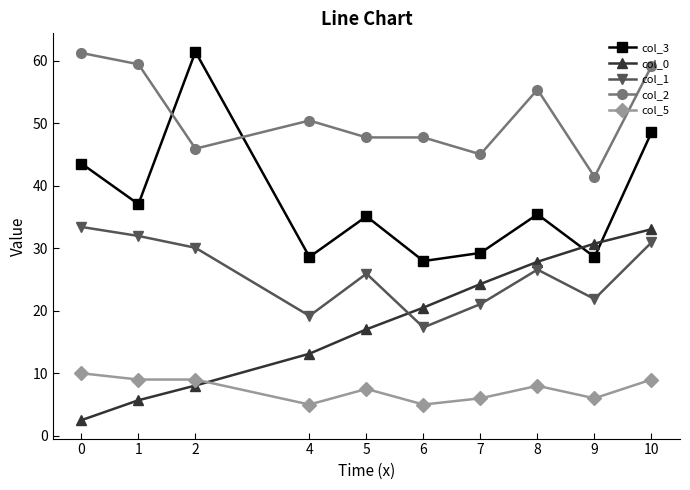

True or false: col_5 and col_1 intersect in this chart.

False